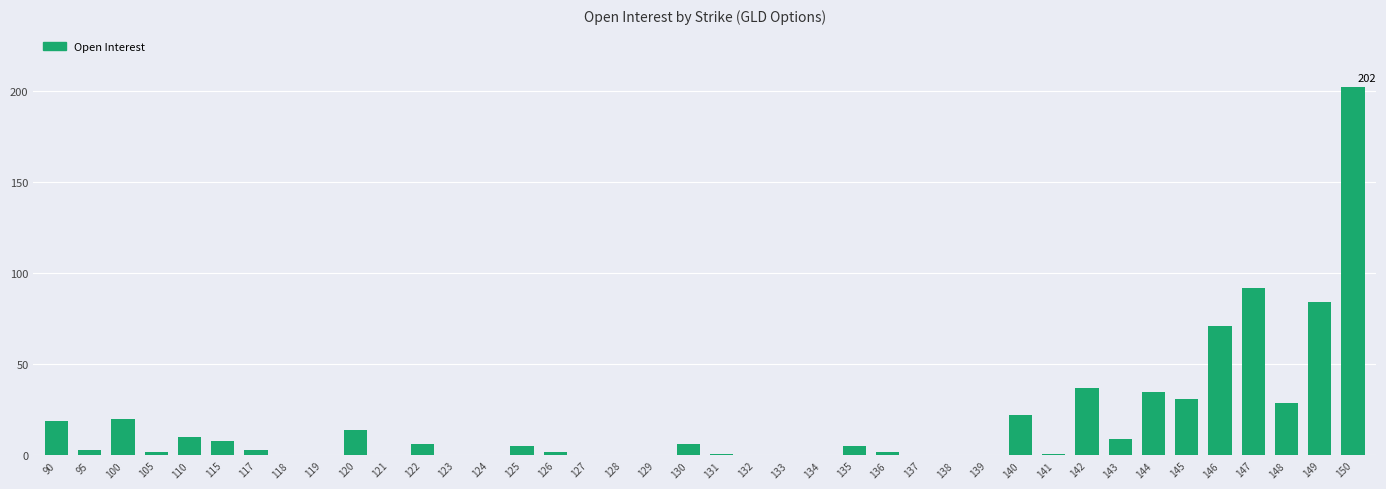

At which category does the chart reach its peak across all series?

150